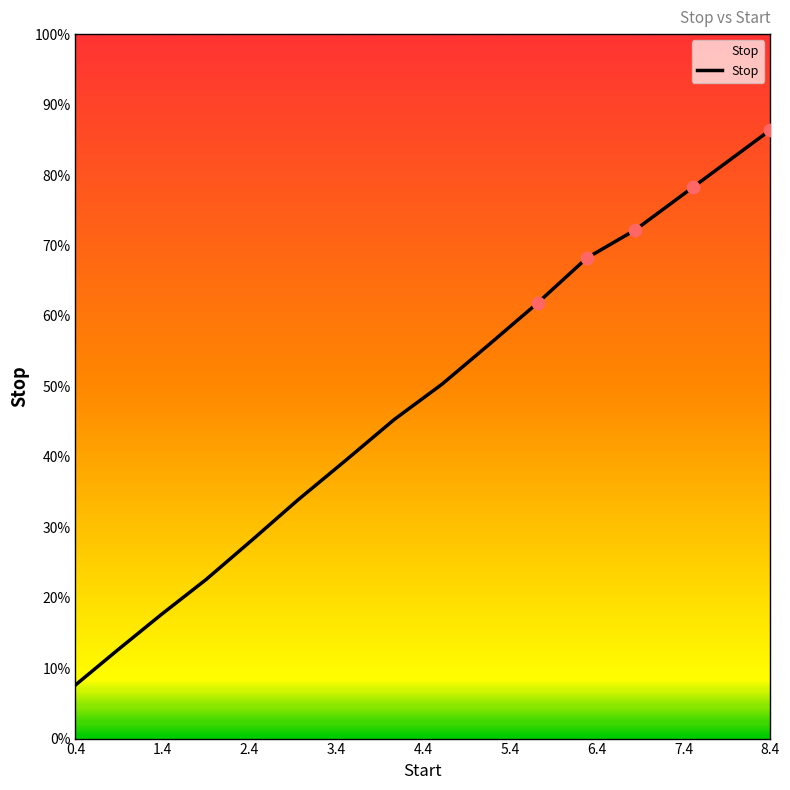

Does the chart have visible grid lines?

No